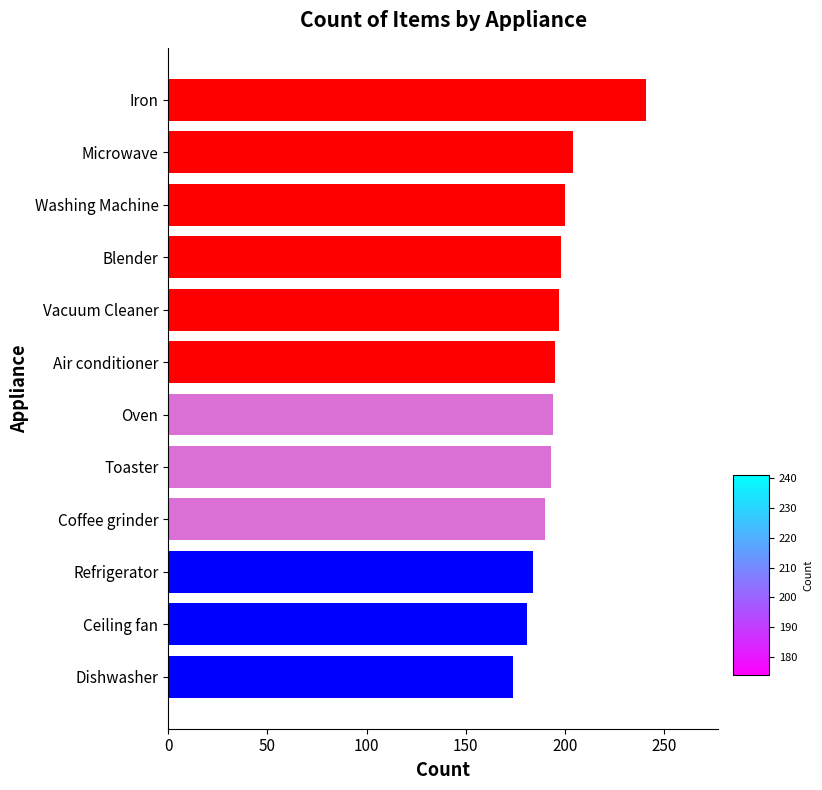

How many bars are there in total?

12